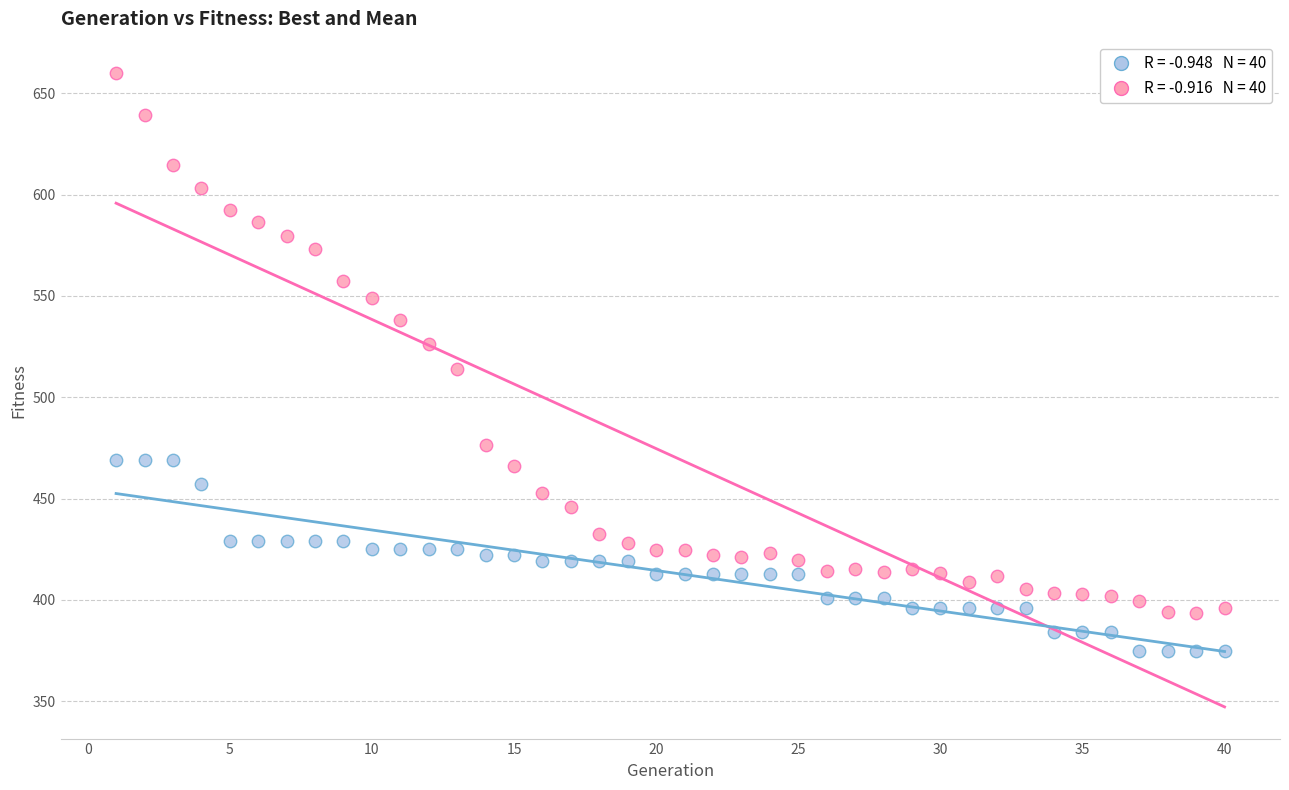

Across all data points, what is the range of X values (max minus min)?

39.0